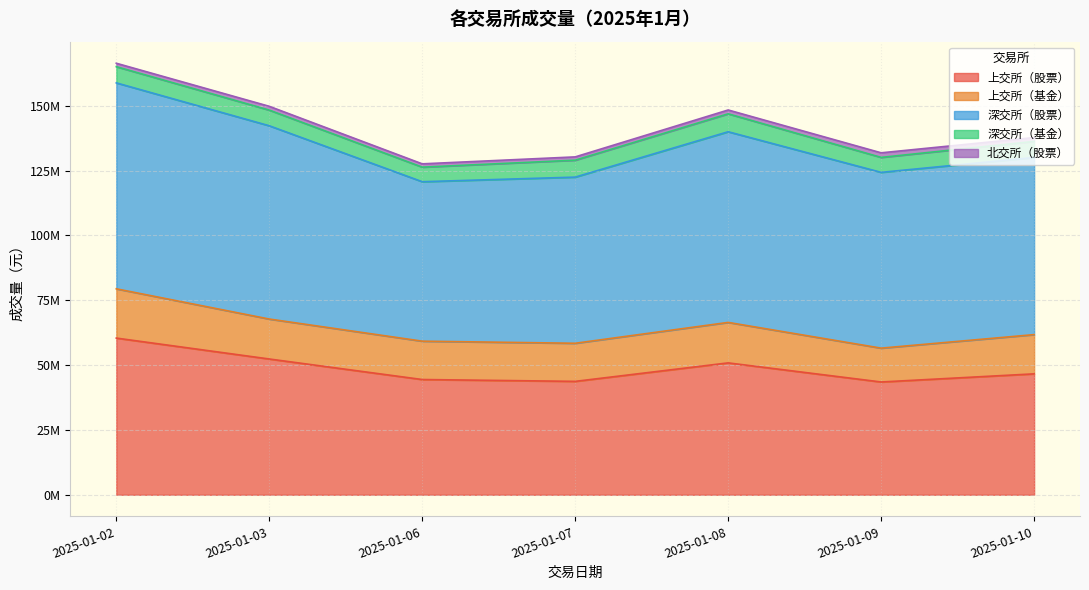

Rank the categories by 北交所（股票） value from lowest to highest.

2025-01-07, 2025-01-06, 2025-01-02, 2025-01-03, 2025-01-08, 2025-01-10, 2025-01-09